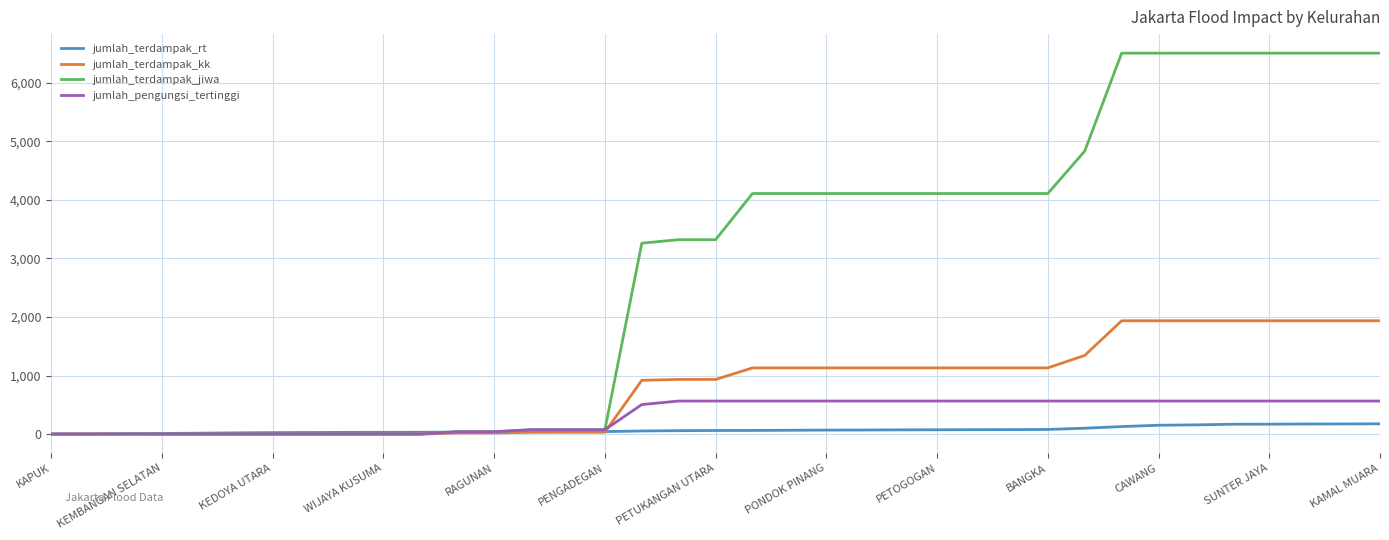

Which series has the largest total across all categories?

jumlah_terdampak_jiwa